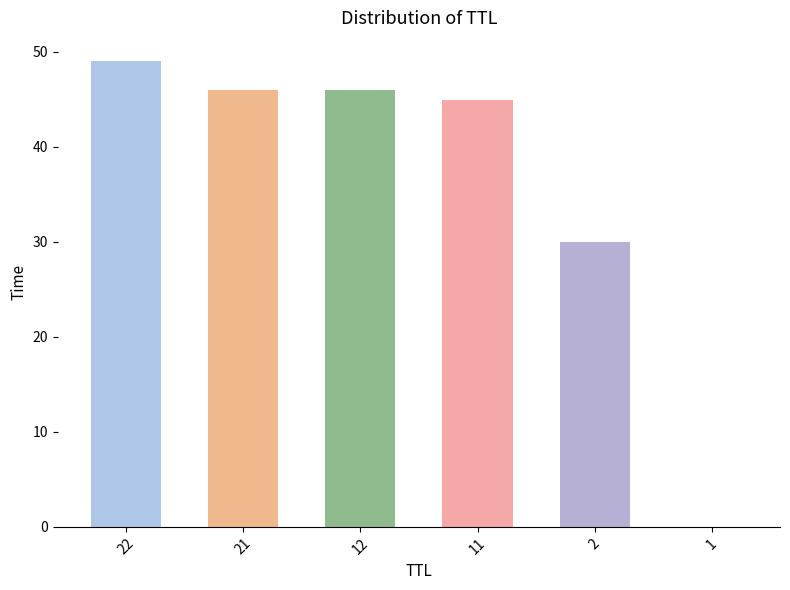

Does the chart contain stacked bars?

No